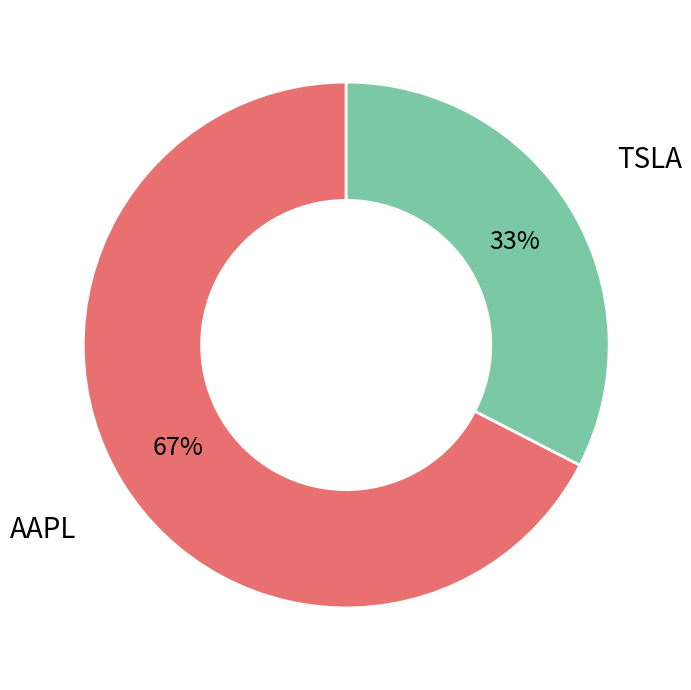

Between TSLA and AAPL, which is larger?

AAPL